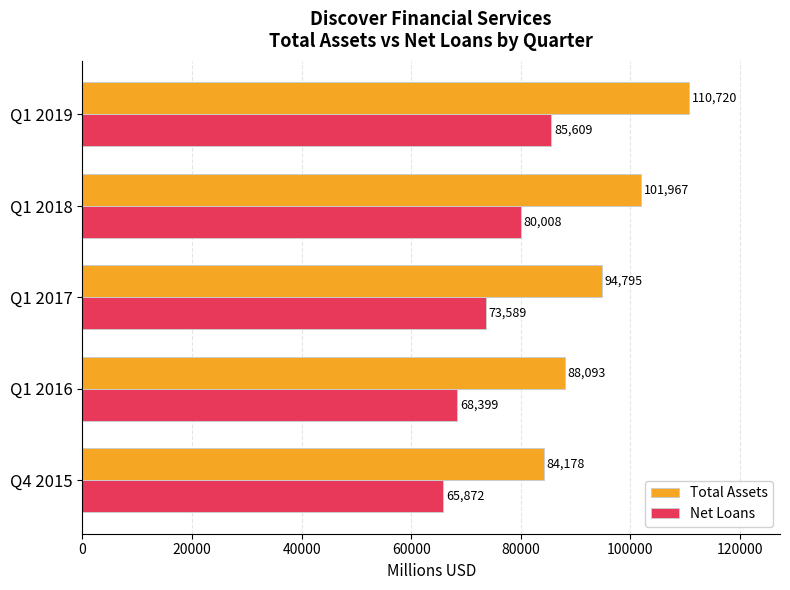

Which series has the largest range (max minus min)?

Total Assets